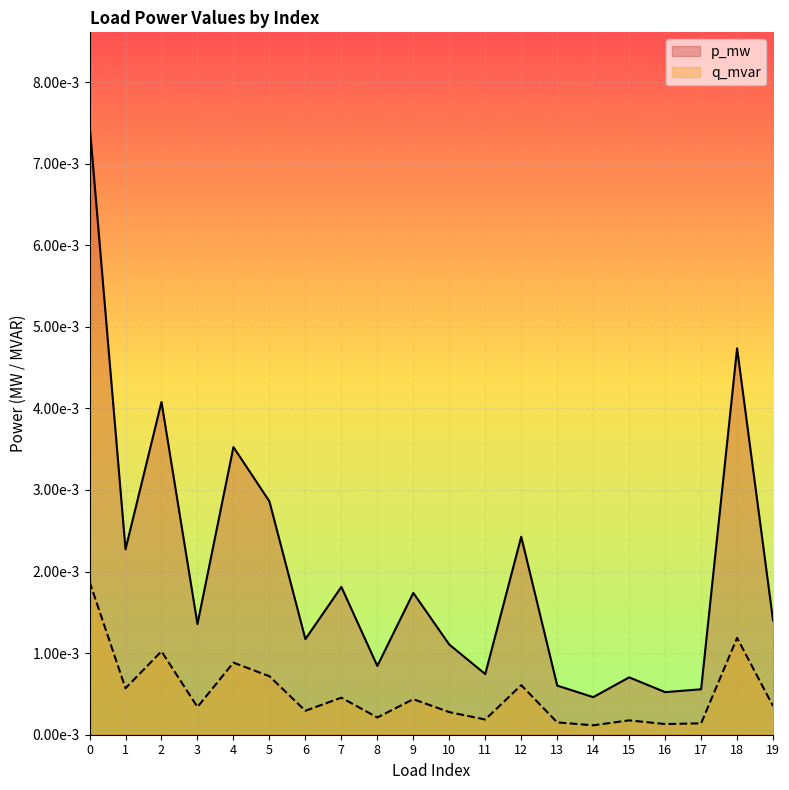

List the labels in order of q_mvar value, smallest first.

14, 16, 17, 13, 15, 11, 8, 10, 6, 3, 19, 9, 7, 1, 12, 5, 4, 2, 18, 0